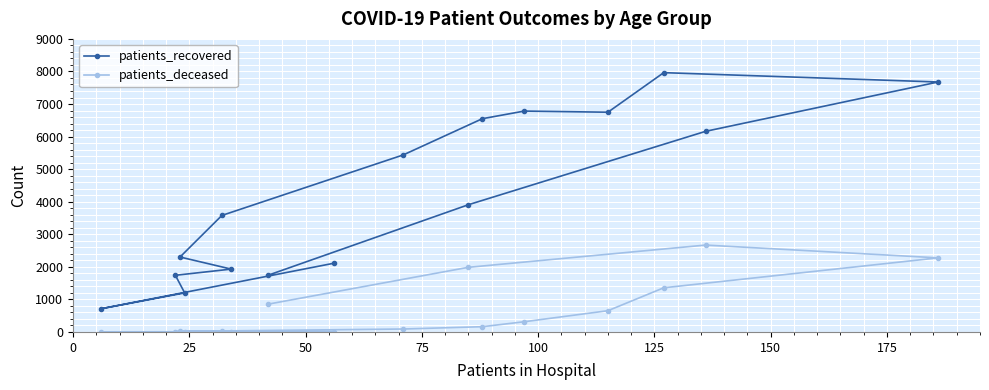

Reading left to right, what are all the values shown in this chart?

patients_recovered: 2108	712	1199	1740	1930	2301	3578	5437	6549	6783	6748	7963	7676	6161	3907	1745
patients_deceased: 11	3	3	13	12	17	31	90	161	313	652	1356	2275	2668	1985	855